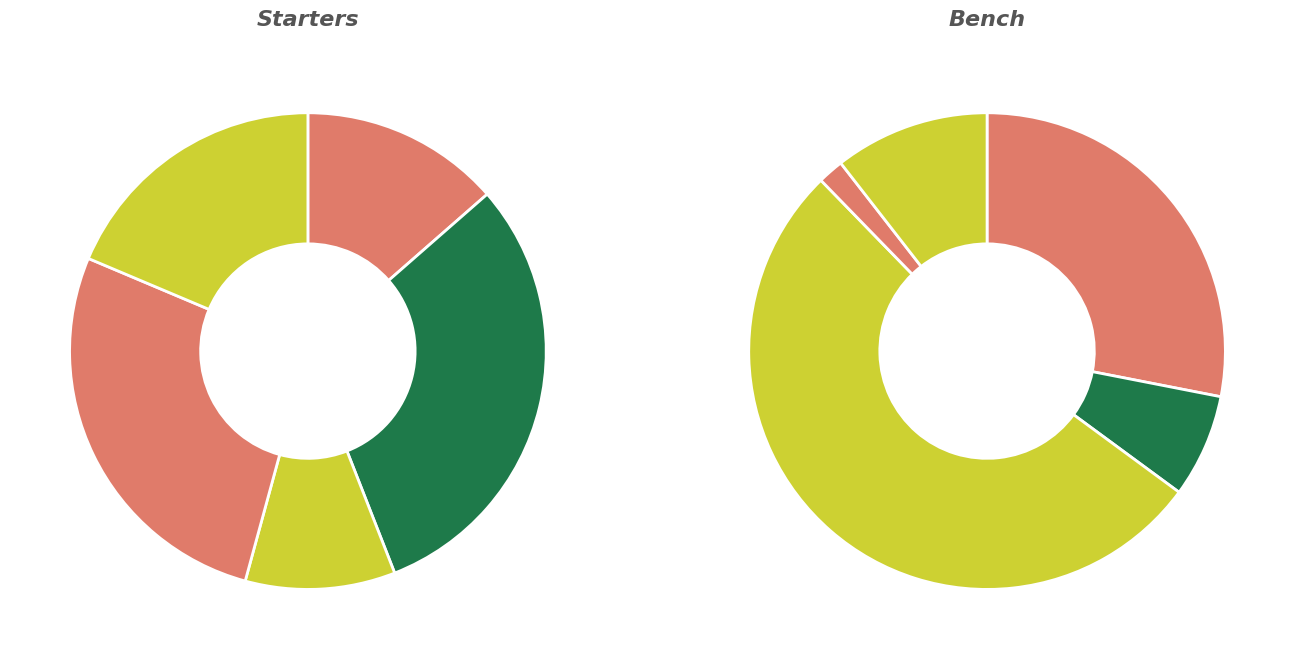

To the nearest percent, what percentage of the pie is R. Maxwell?

9%